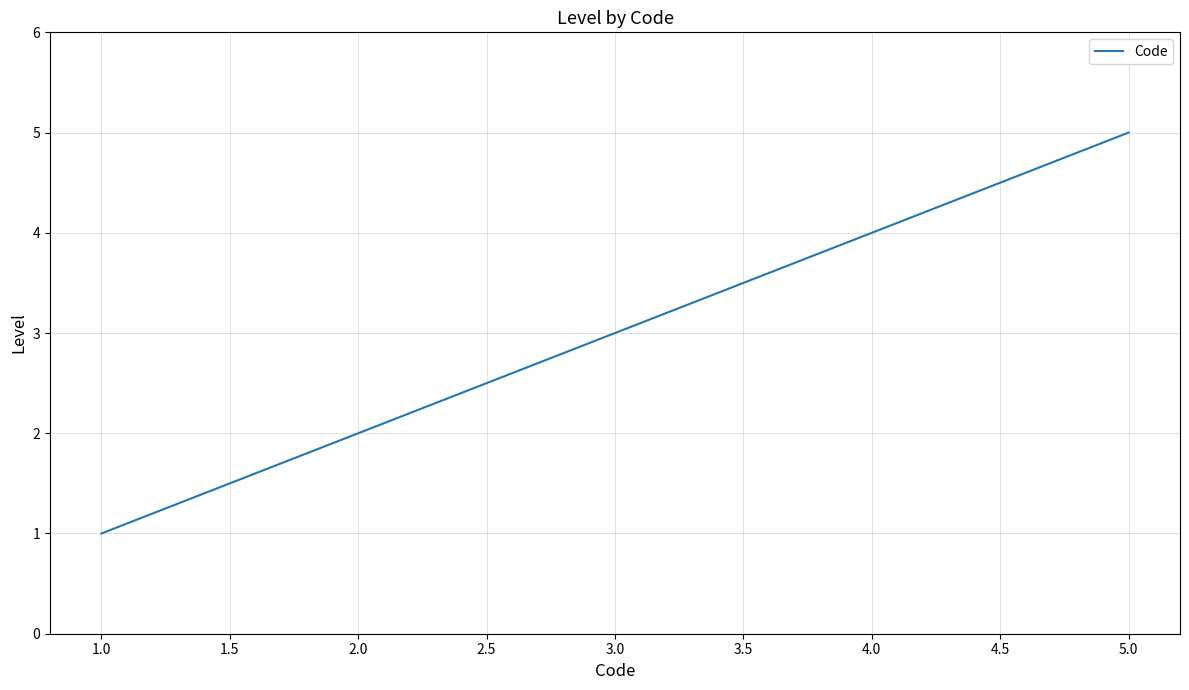

List the labels in order of value, largest first.

5.0, 4.0, 3.0, 2.0, 1.0